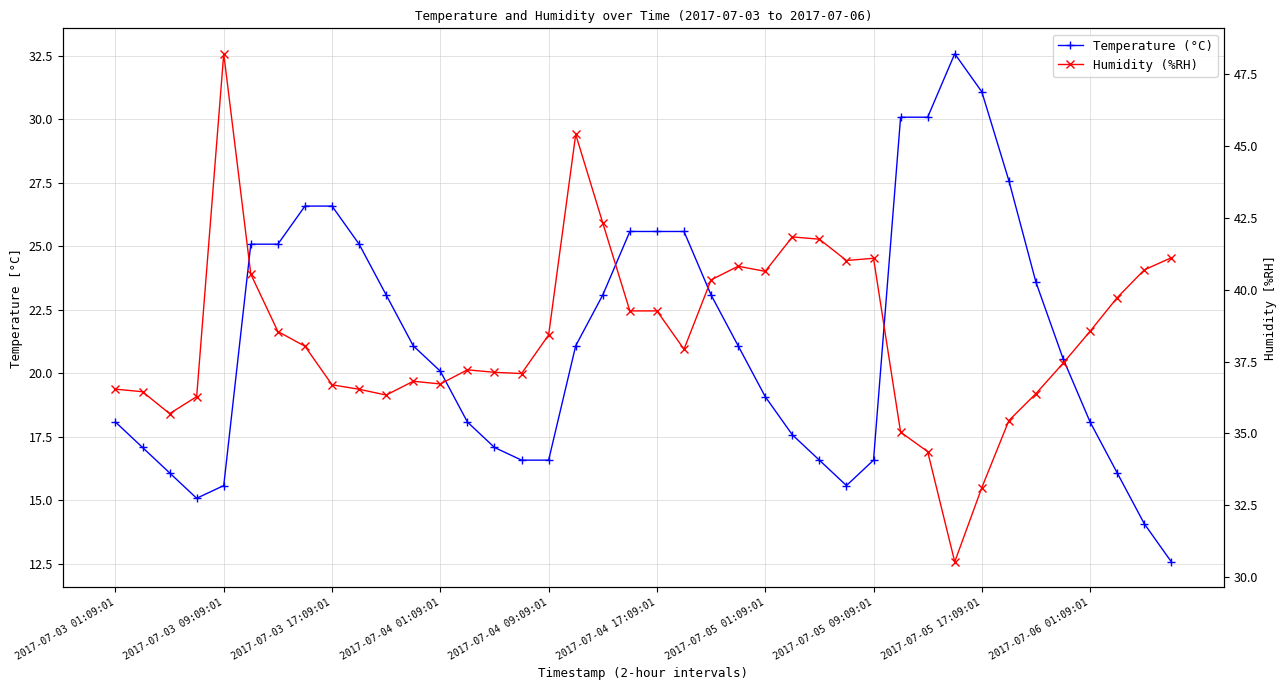

Which series ends up on top after the final intersection of Temperature (°C) and Humidity (%RH)?

Humidity (%RH)